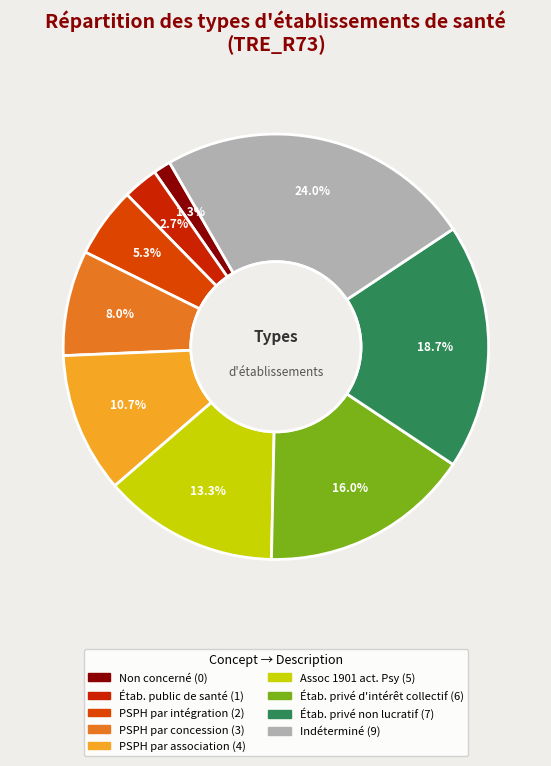

Which slice is the smallest?

Non concerné (0)